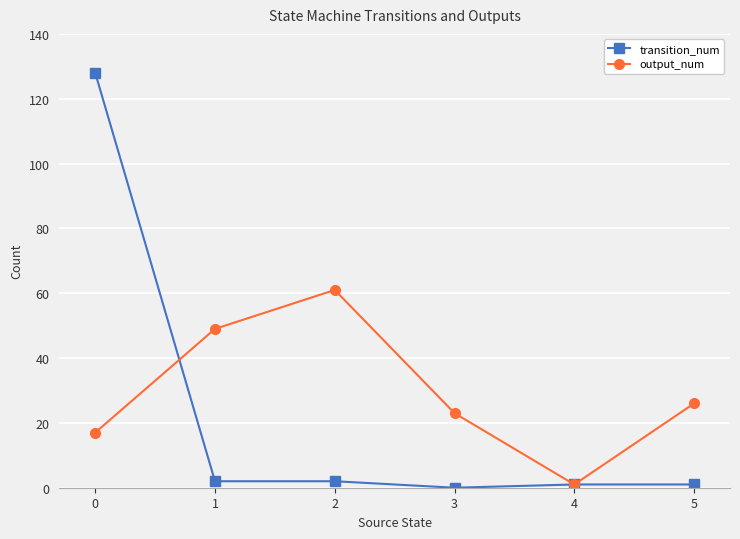

List the series in order of their peak value, lowest first.

output_num, transition_num